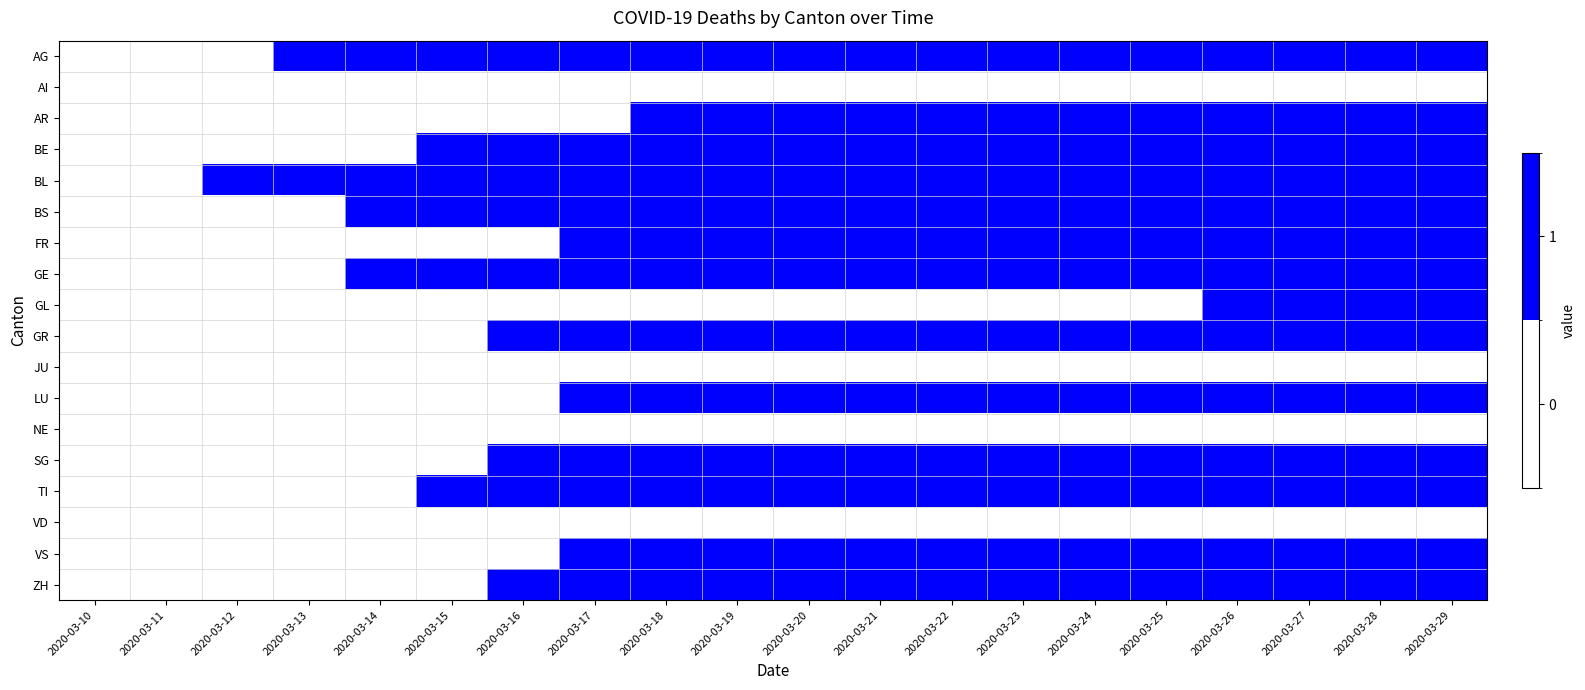

What is the maximum value shown in the chart?

1